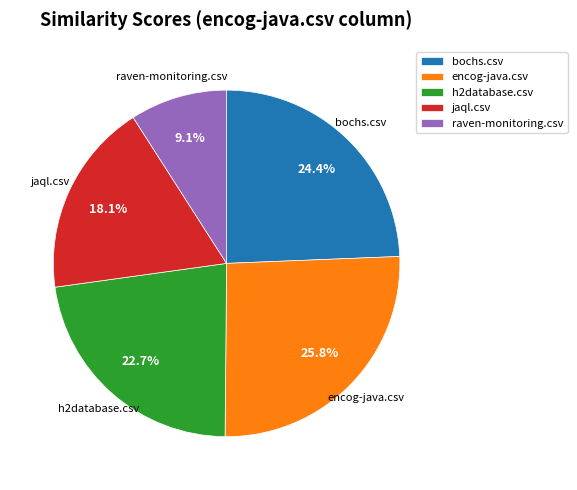

How many segments does this pie chart have?

5